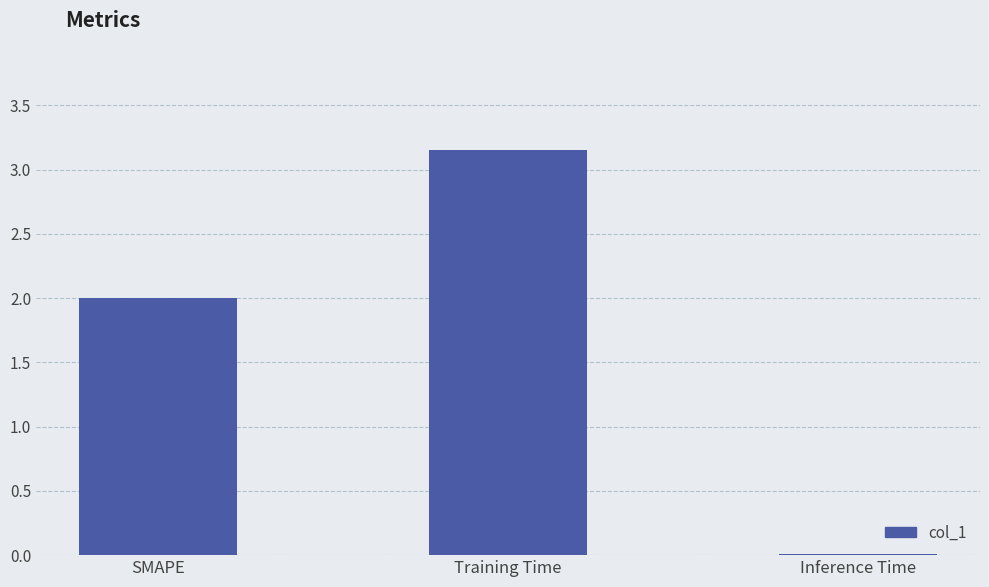

Are the bars grouped side by side (vs. stacked)?

No